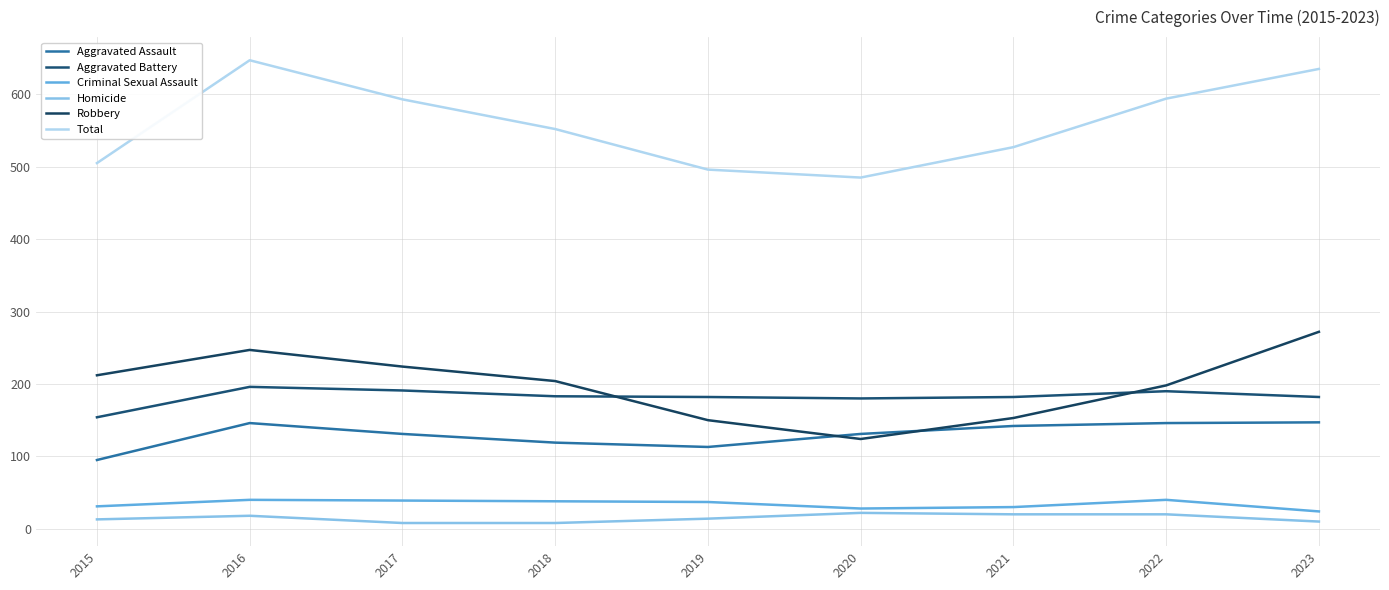

What is the sum of the Total values at 2019 and 2018?

1048